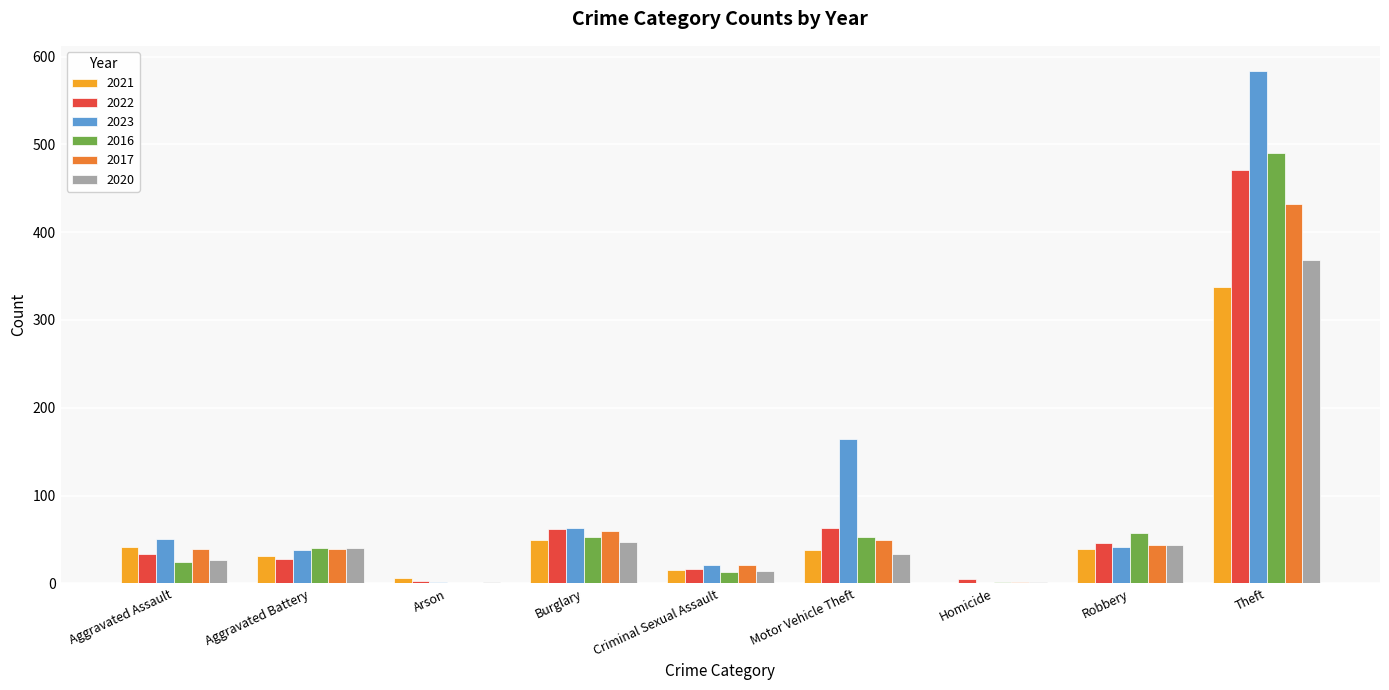

Are the bars horizontal?

No